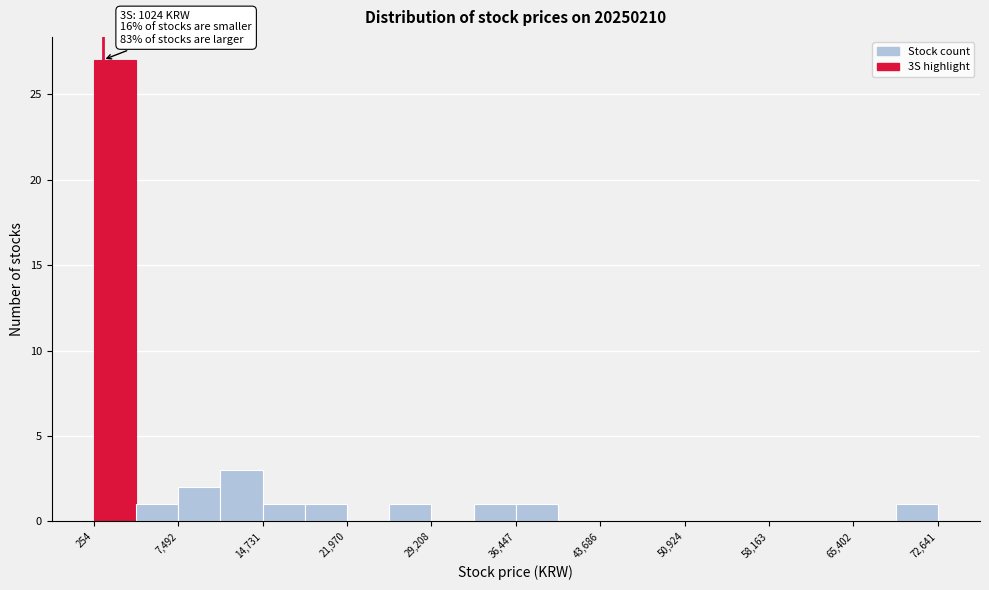

Read against the x-axis, roughly where is the centre of the tallest bar?

2000